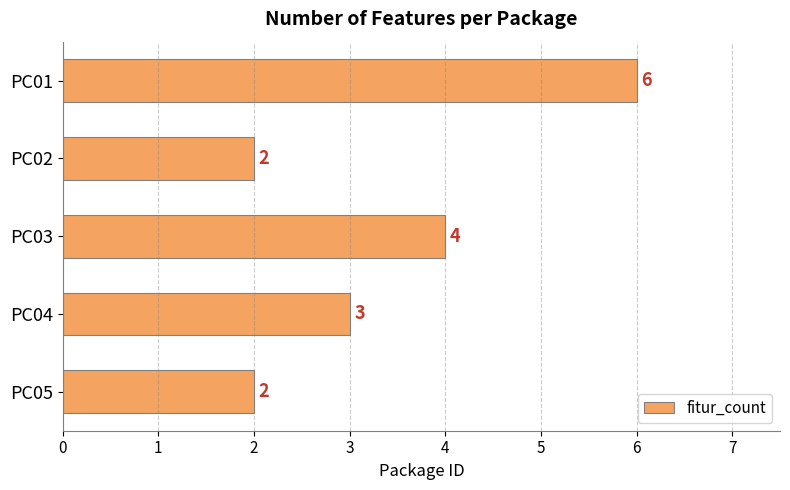

Between PC01 and PC03, which is larger?

PC01